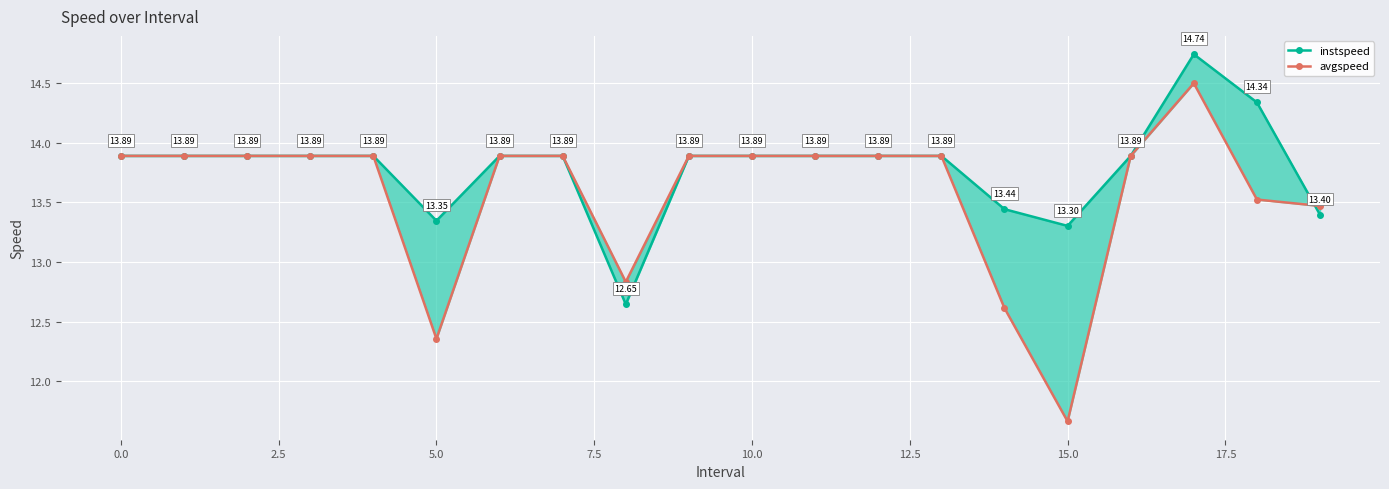

Rank the series at 13 from highest to lowest value.

instspeed, avgspeed